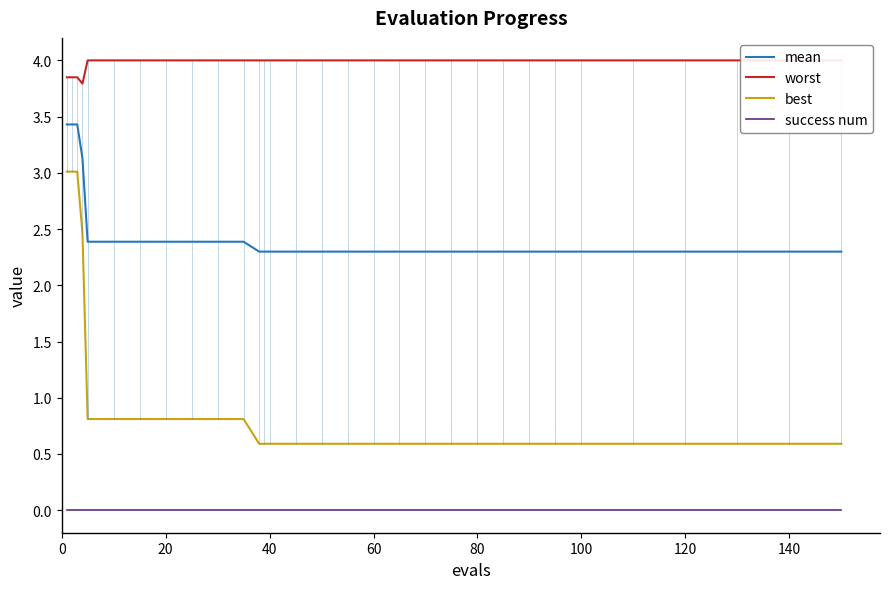

What is the difference between the maximum and minimum values in the worst series?

0.2